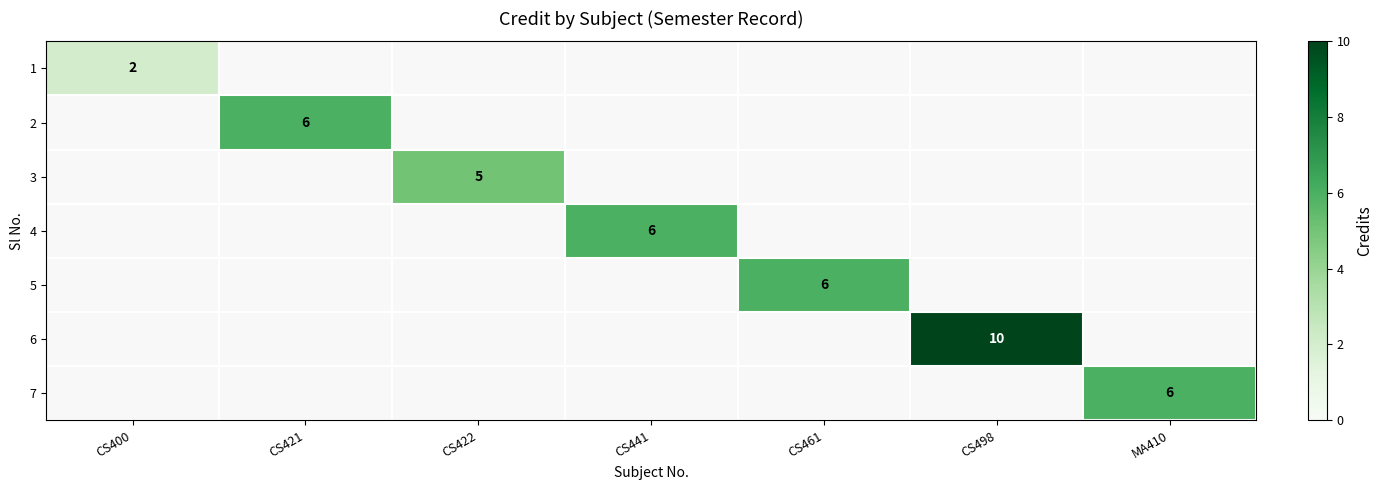

Which series has the largest range (max minus min)?

1